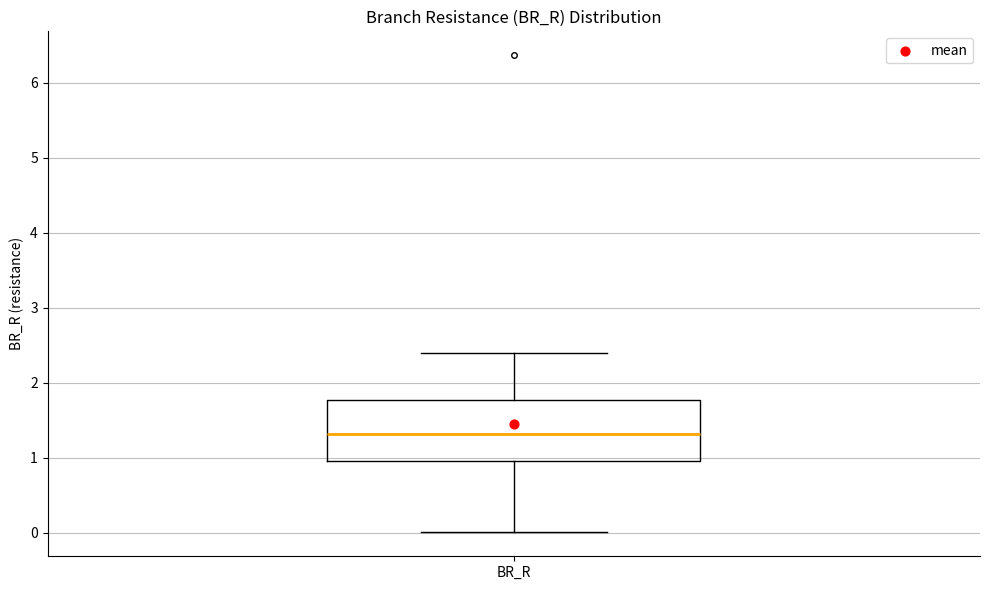

Where does the upper whisker of the box for BR_R end on the y-axis? The values are not printed on the chart, so give them approximately, as read against the axis.

2.4